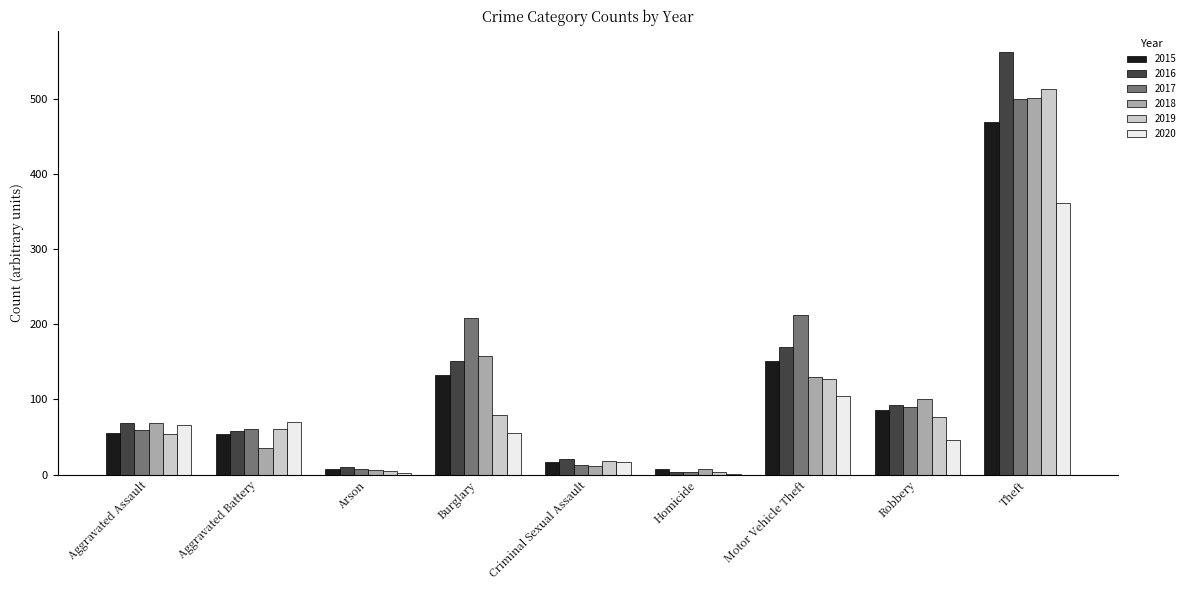

Where is 2015 nearest to the value 238?

Motor Vehicle Theft